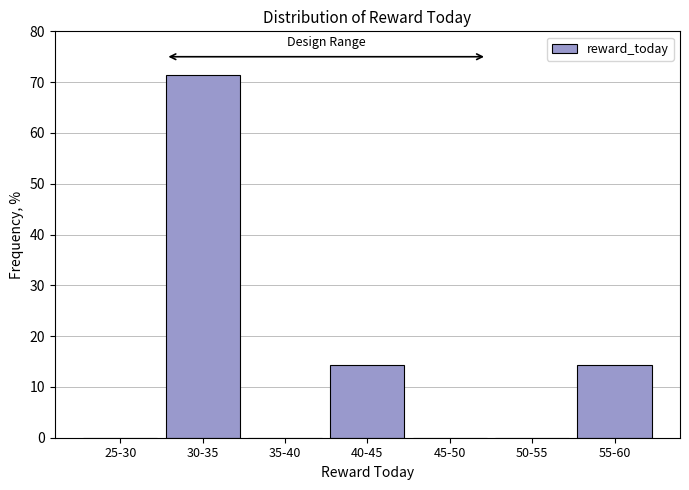

Reading left to right, extract all data points from this chart.

25-30=0.0	30-35=71.4	35-40=0.0	40-45=14.3	45-50=0.0	50-55=0.0	55-60=14.3